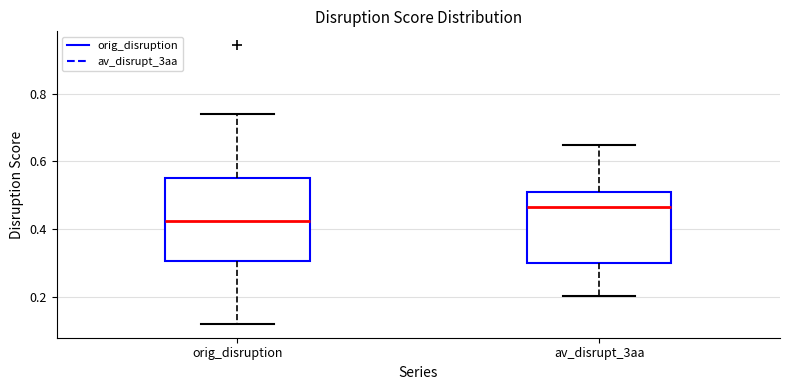

Reading left to right, read every box against the y-axis: the position of its median line, the range the box covers, and the ends of its whiskers. The values are not printed on the chart, so give them approximately, as read against the axis.

orig_disruption: median 0.42, box 0.30 to 0.54, whiskers 0.12 to 0.74
av_disrupt_3aa: median 0.46, box 0.30 to 0.52, whiskers 0.20 to 0.64